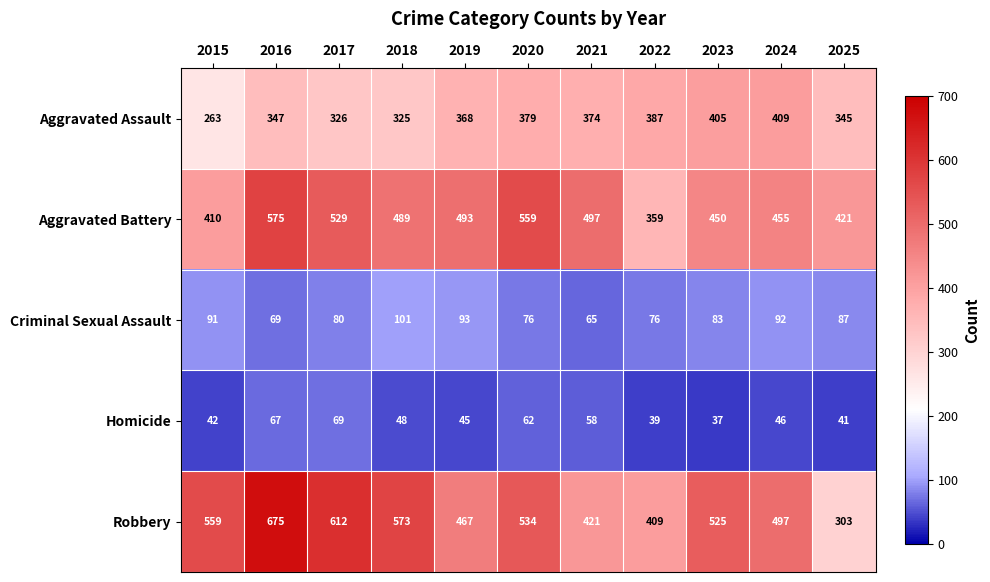

At which label is Criminal Sexual Assault closest to 83?

2023